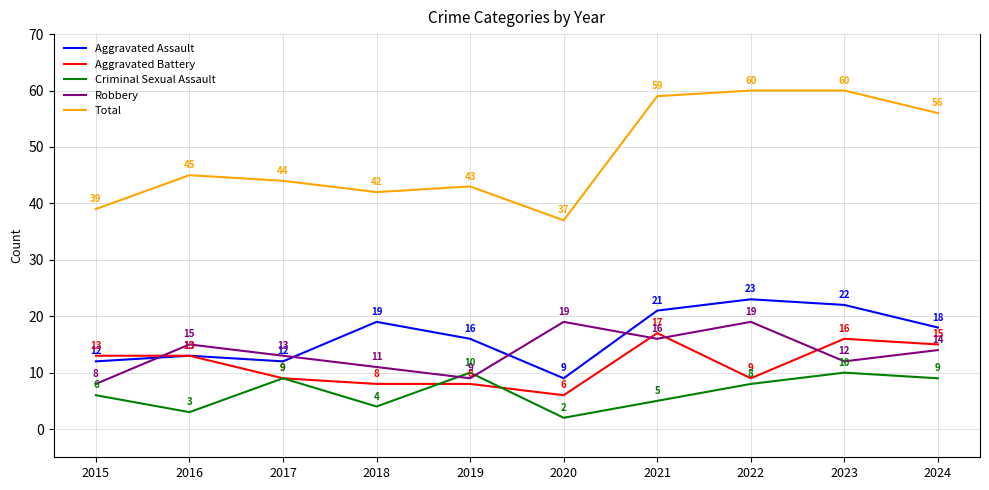

List the series in order of their peak value, lowest first.

Criminal Sexual Assault, Aggravated Battery, Robbery, Aggravated Assault, Total